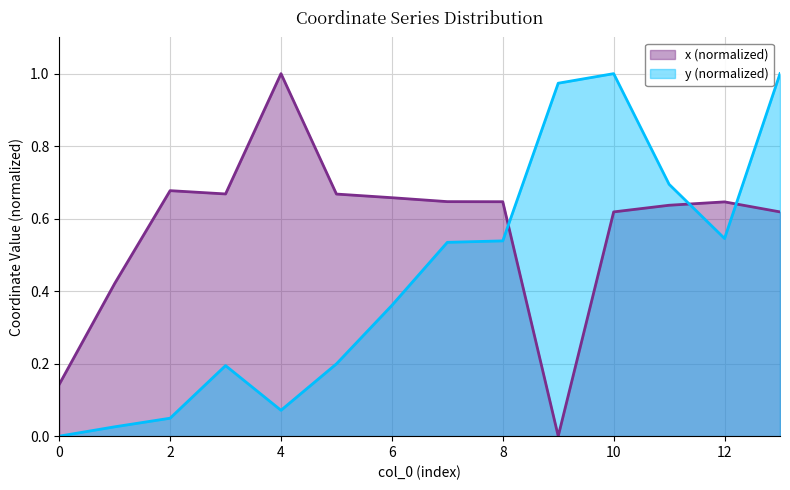

What are all the series names shown in the legend?

x, y